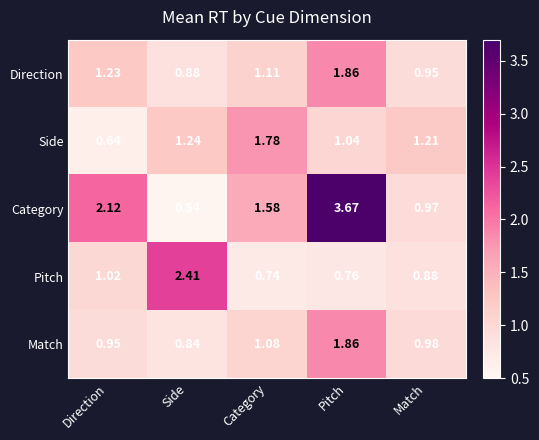

Which series has the largest total across all categories?

Category